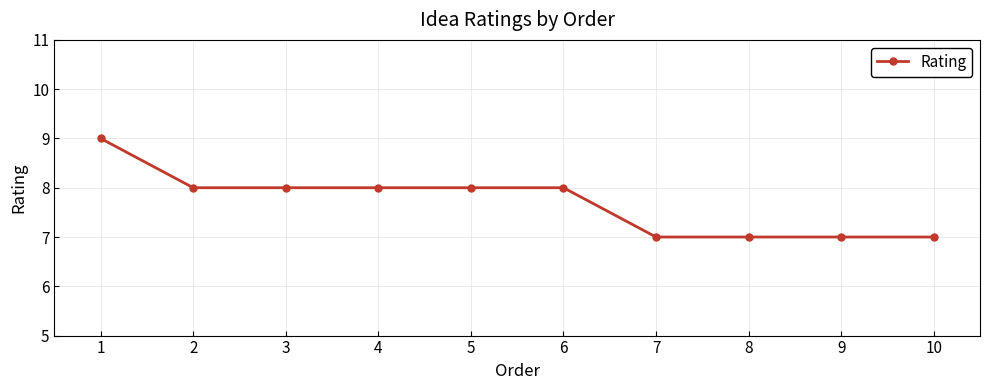

How many lines are shown in the chart?

1